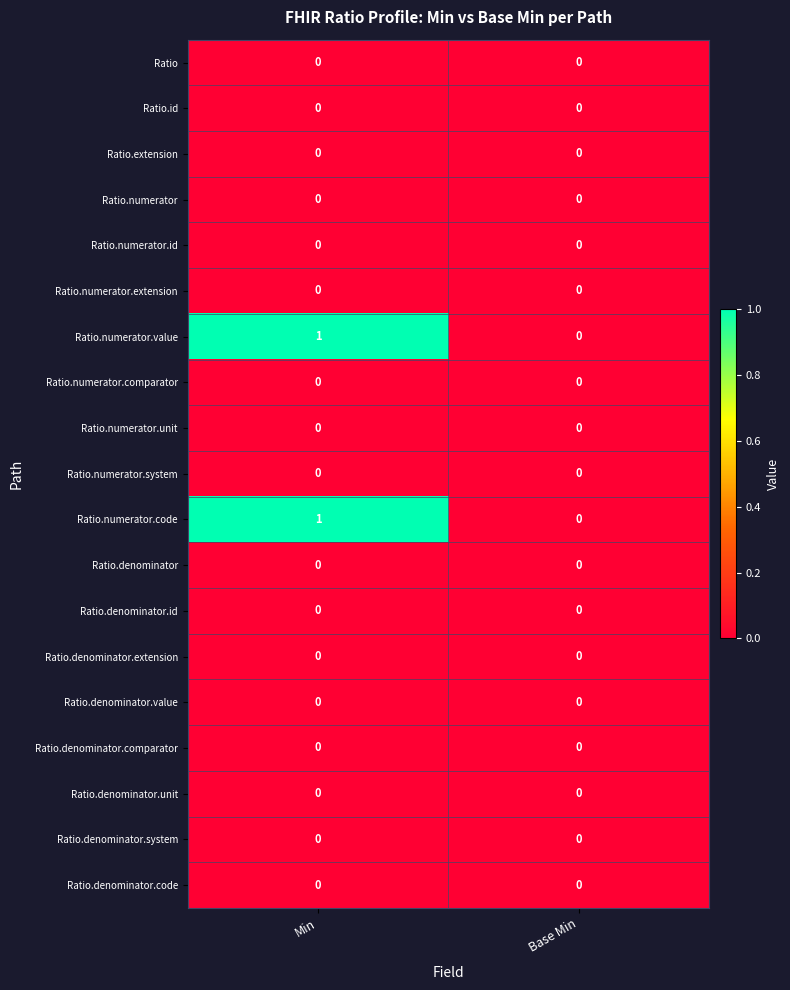

True or false: Ratio.numerator.unit has a value of 0 at Base Min.

True